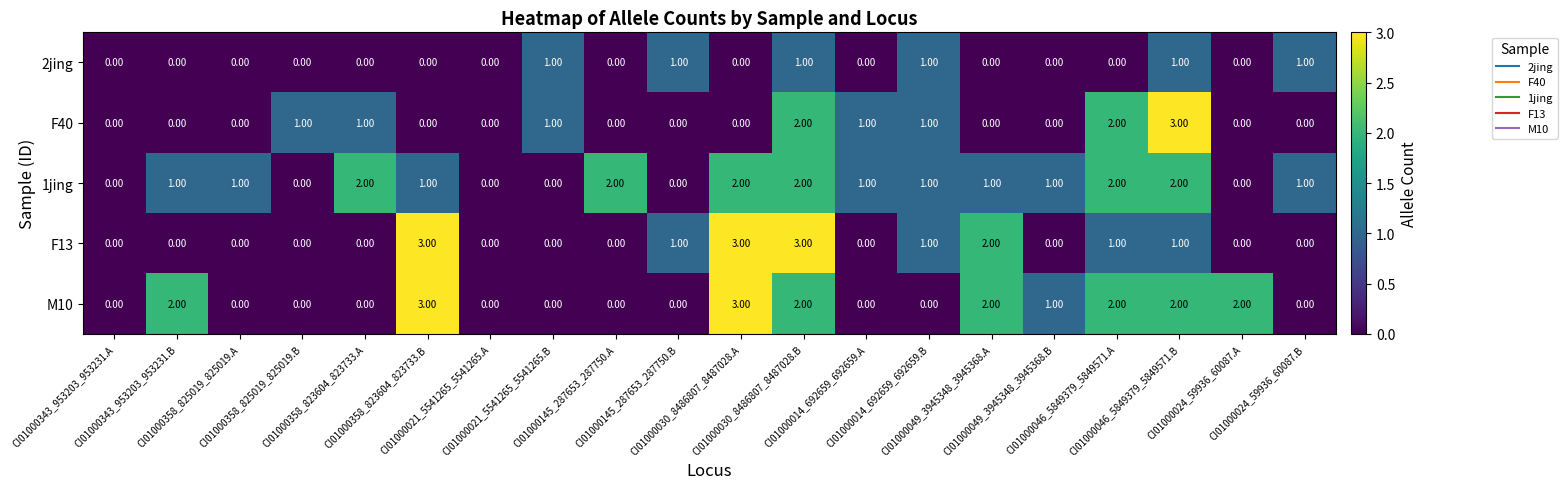

What is the difference between the highest and lowest values at CI01000358_825019_825019.A?

1